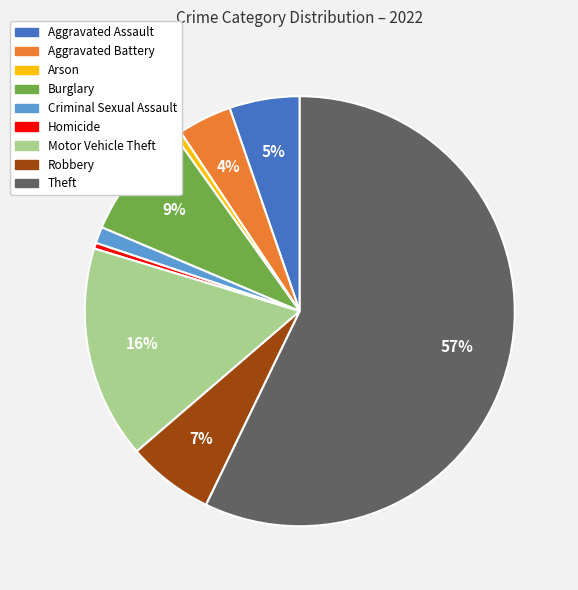

The Aggravated Battery slice represents 4% of the pie. True or false?

True